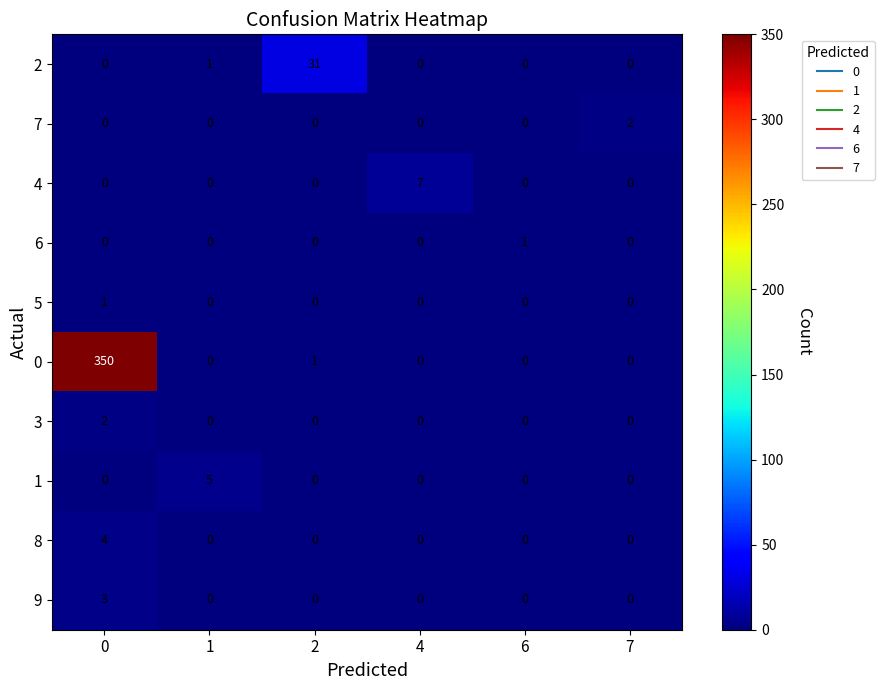

True or false: 7 has a value of 0 at 1.

True